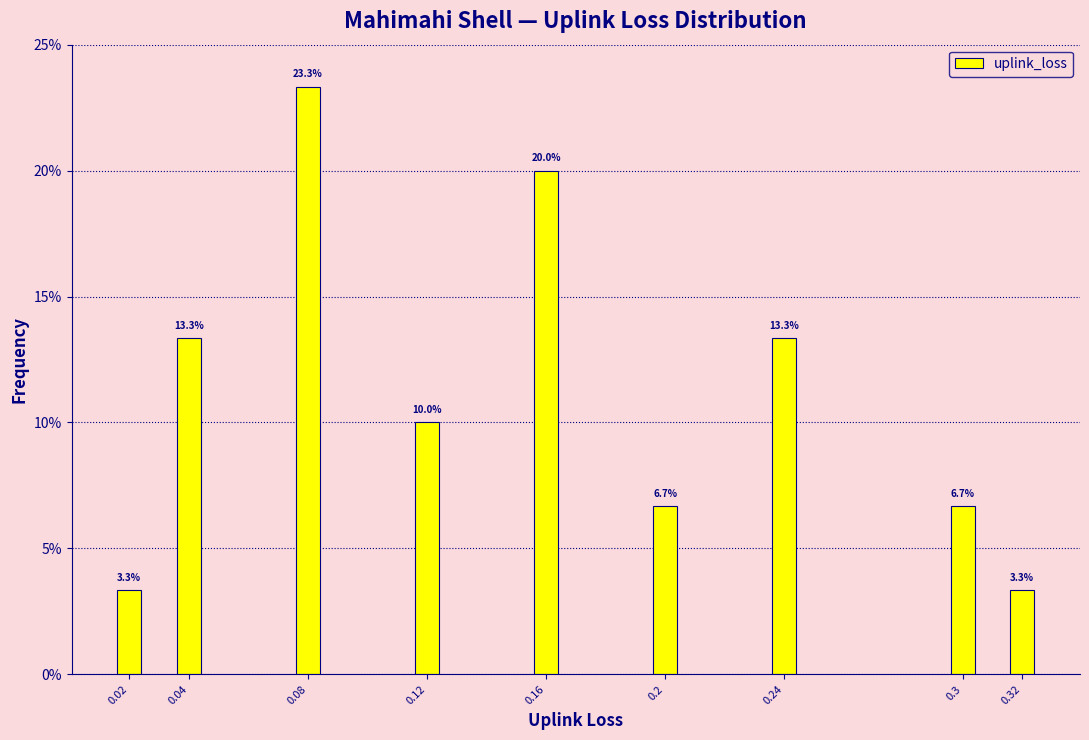

Reading left to right, list all the values displayed in this chart.

3.3	13.3	23.3	10.0	20.0	6.7	13.3	6.7	3.3